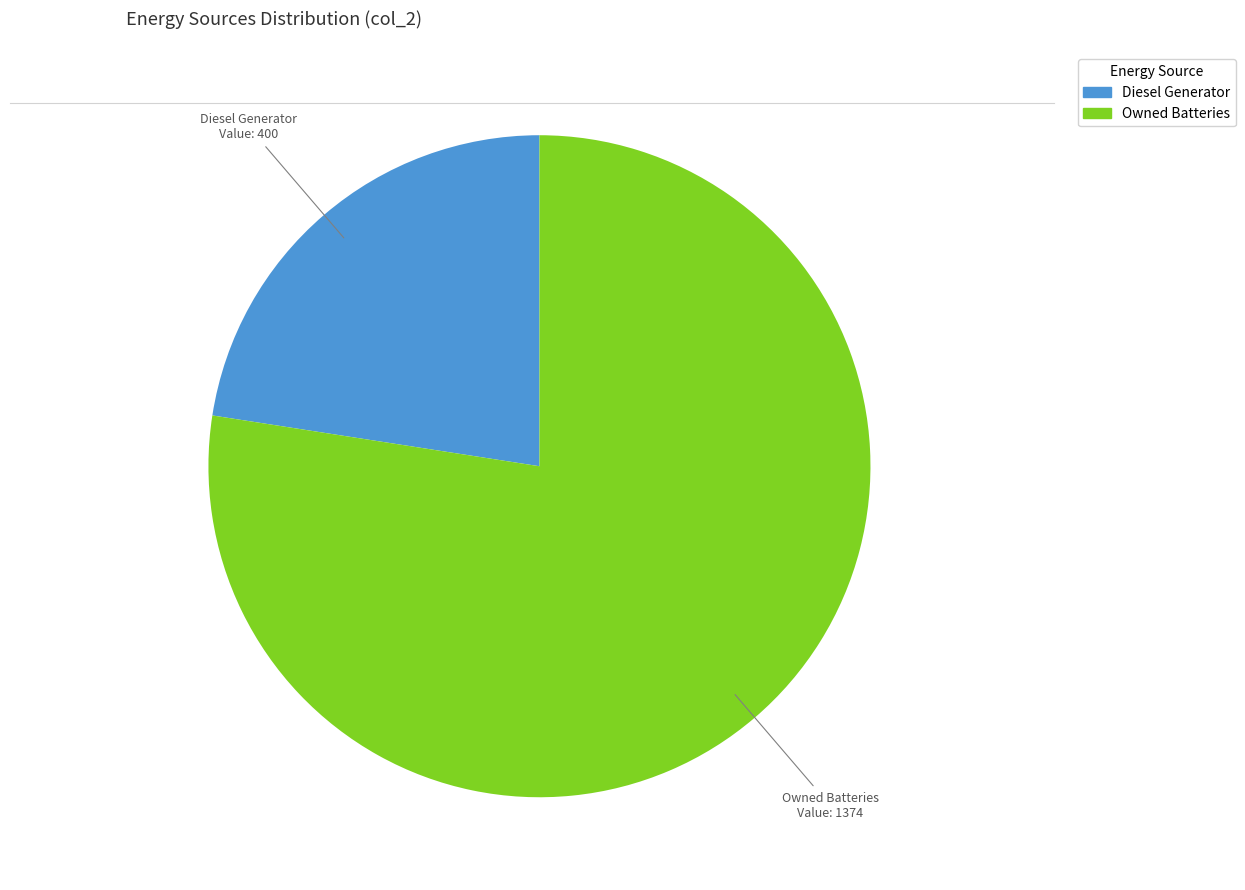

Is there a majority slice in this chart?

Yes